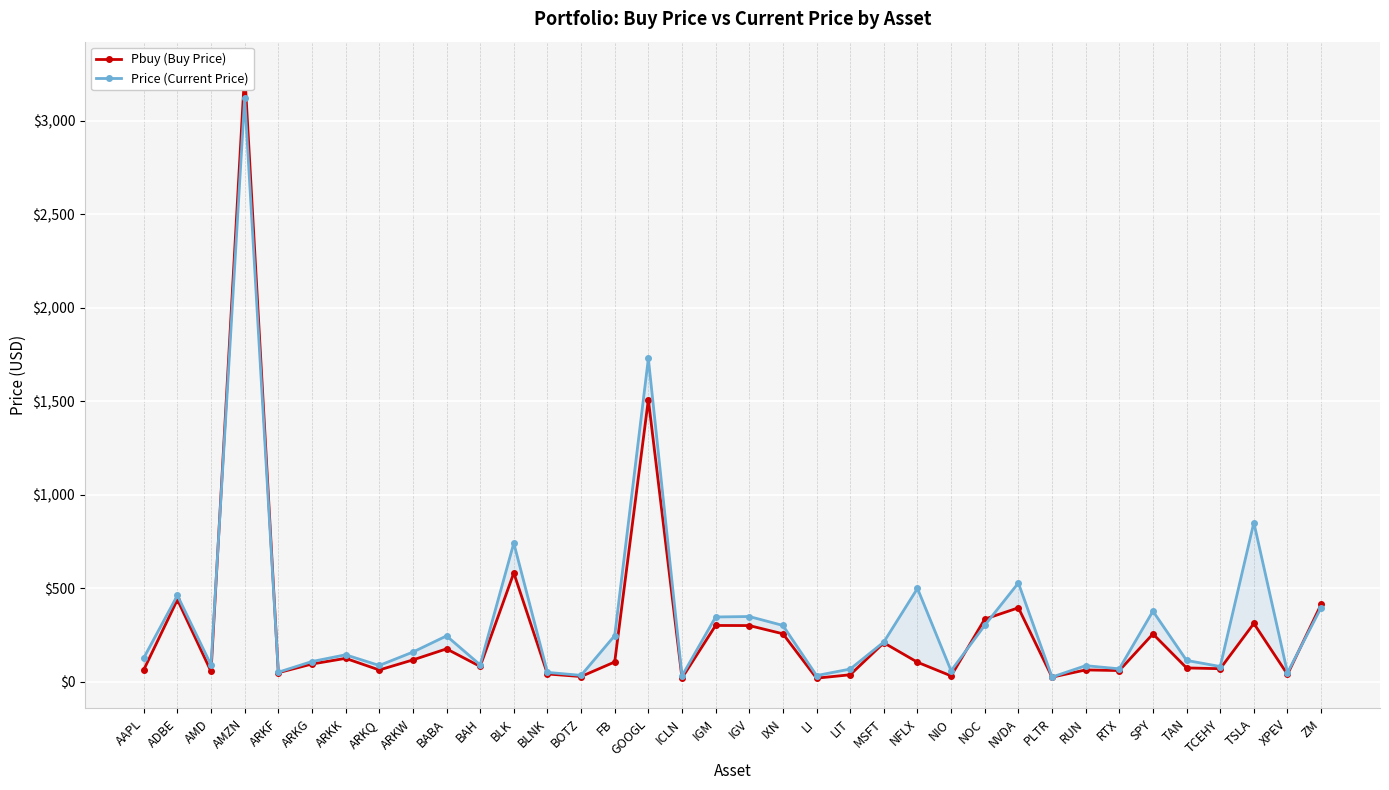

Which category has the highest value in the Pbuy (Buy Price) series?

AMZN